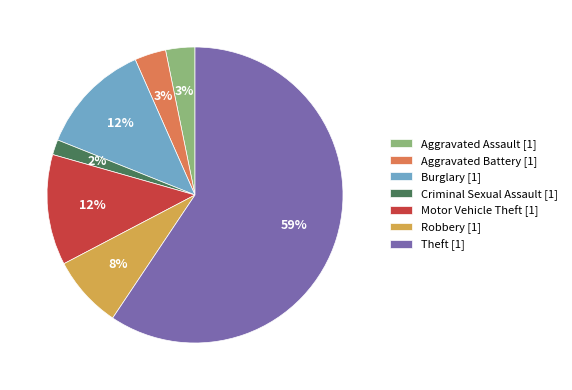

Which category has the smallest portion of the pie?

Criminal Sexual Assault